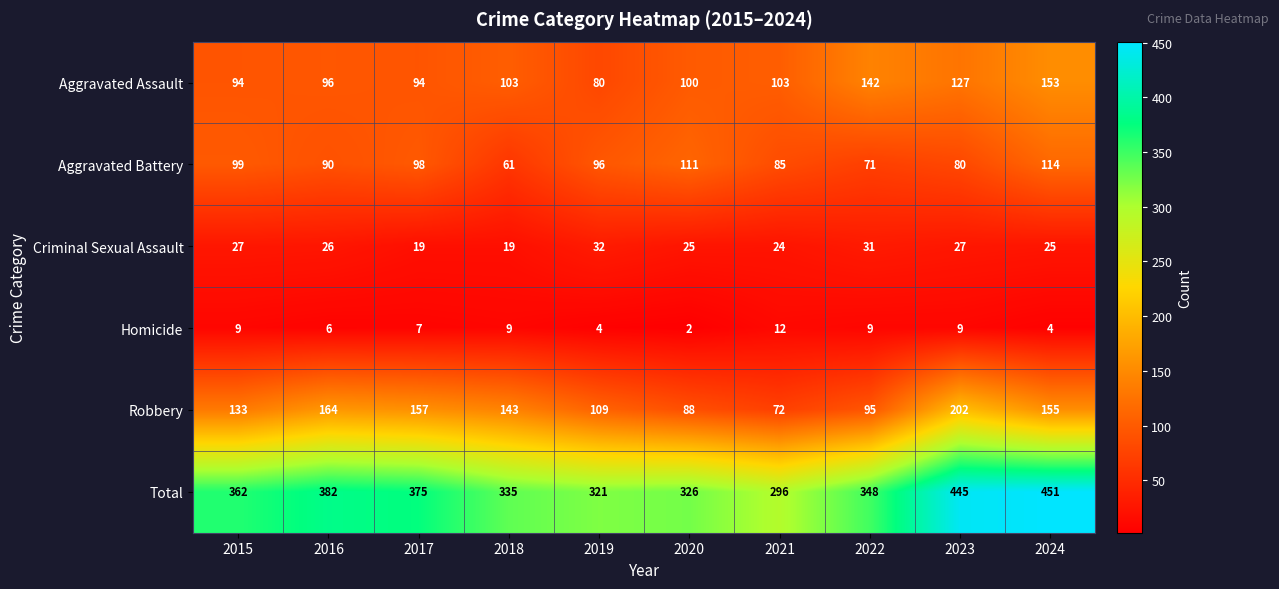

What is the highest value of the Total series?

451